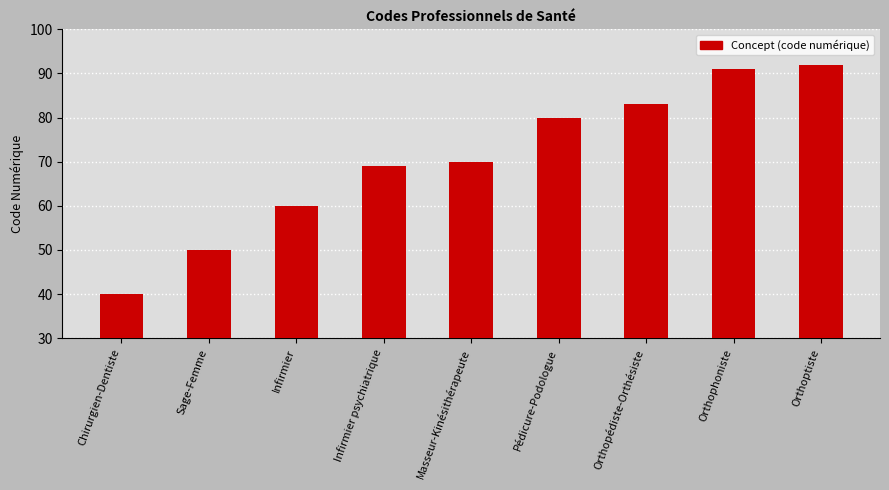

What is the change in value from Chirurgien-Dentiste to Orthophoniste?

+51